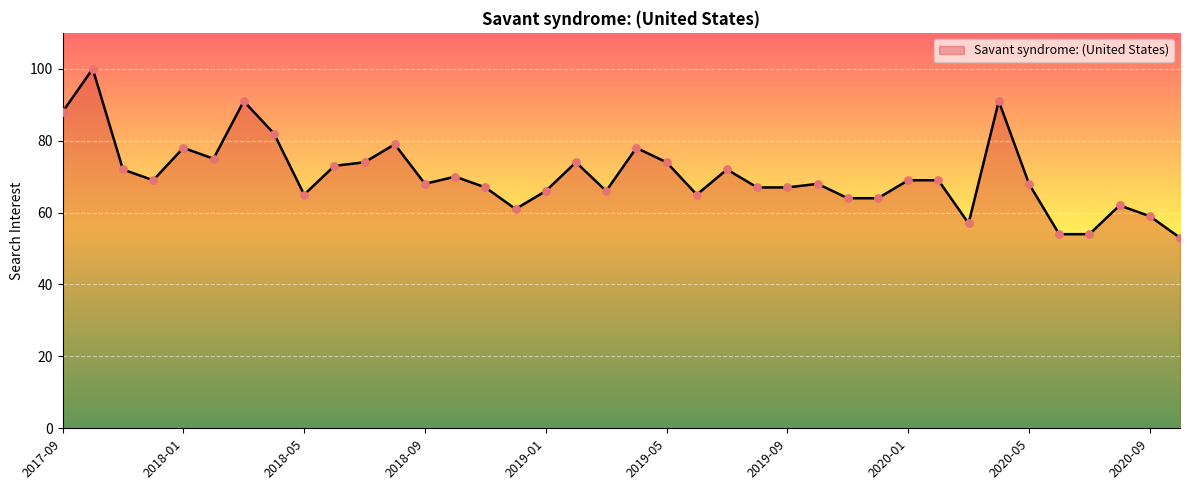

What is the minimum value shown in the chart?

53